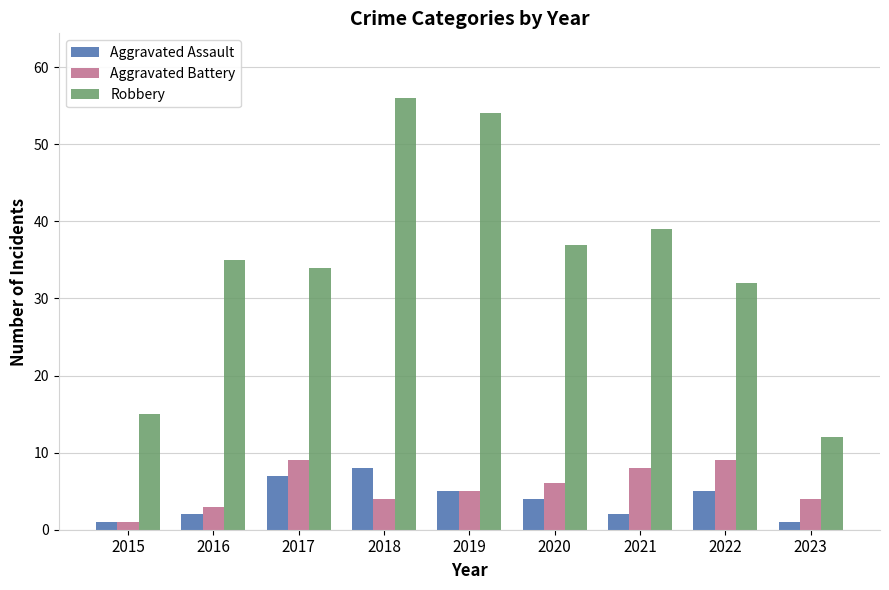

How many data points does each series have?

9